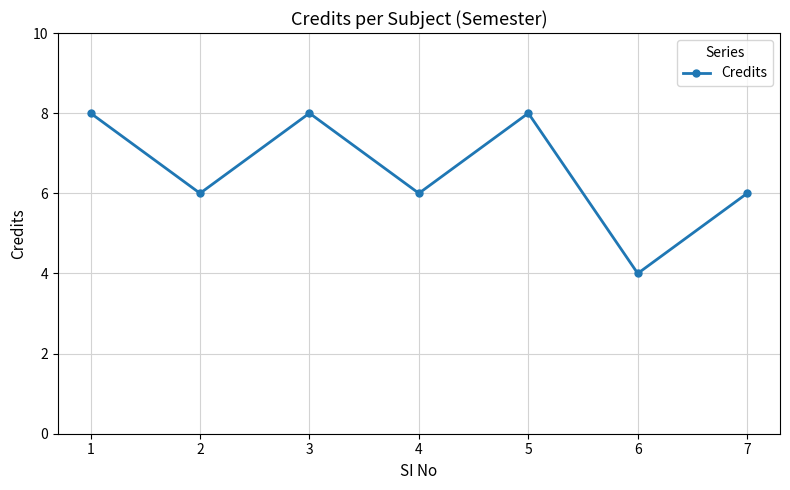

Does the chart display data point markers on the line(s)?

Yes